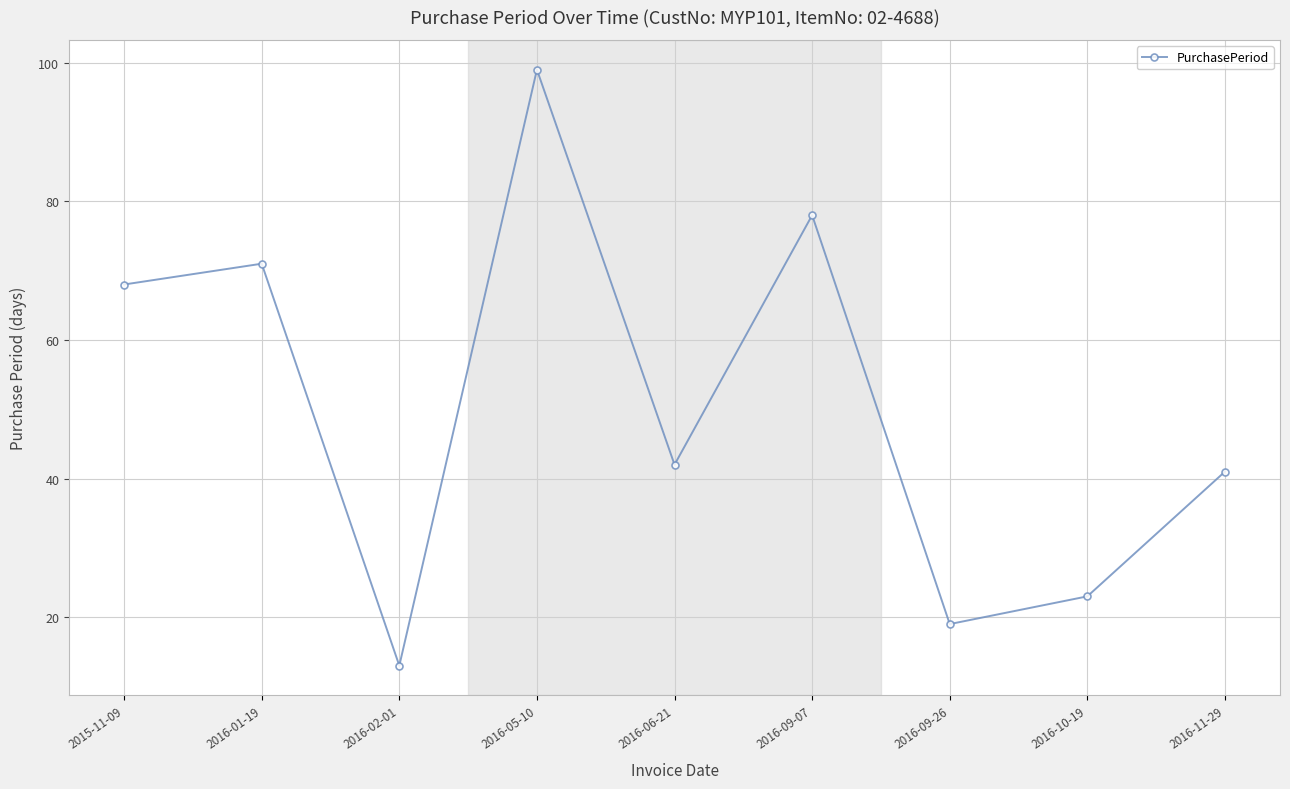

What is the difference between the values at 2016-11-29 and 2016-06-21?

1